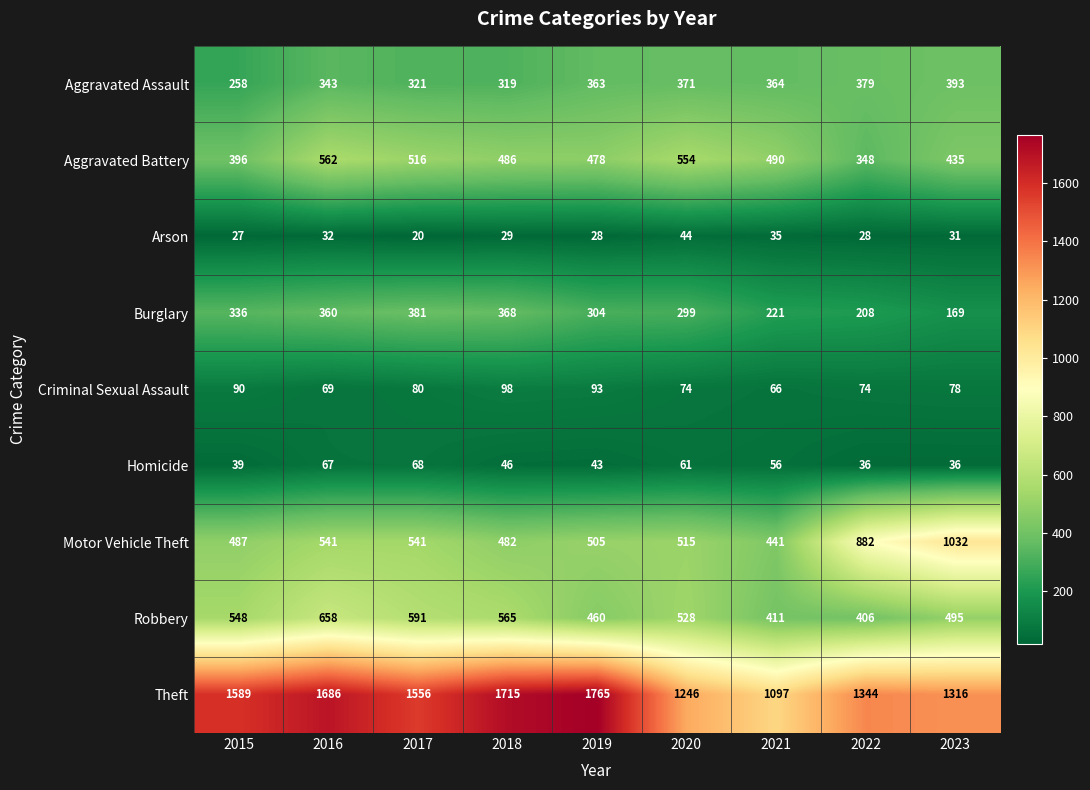

What is the difference between the highest and lowest values at 2021?

1062